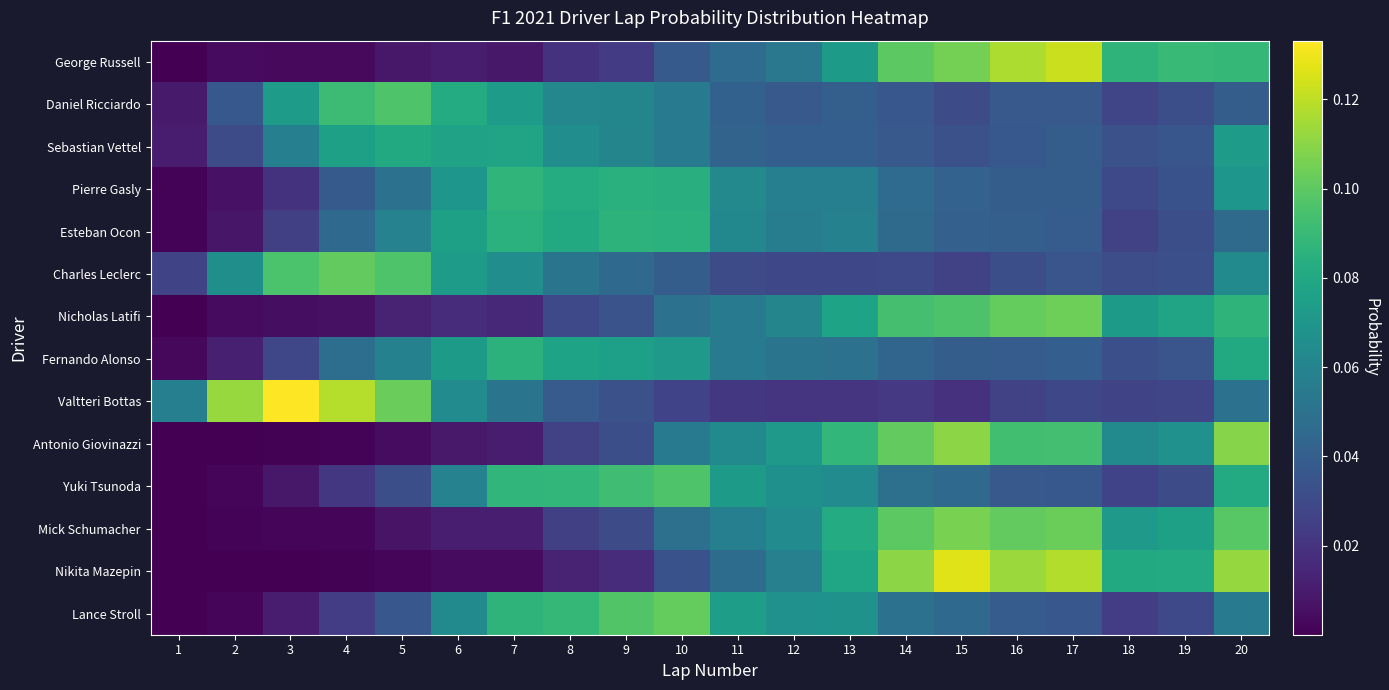

Count the number of data series in this chart.

14